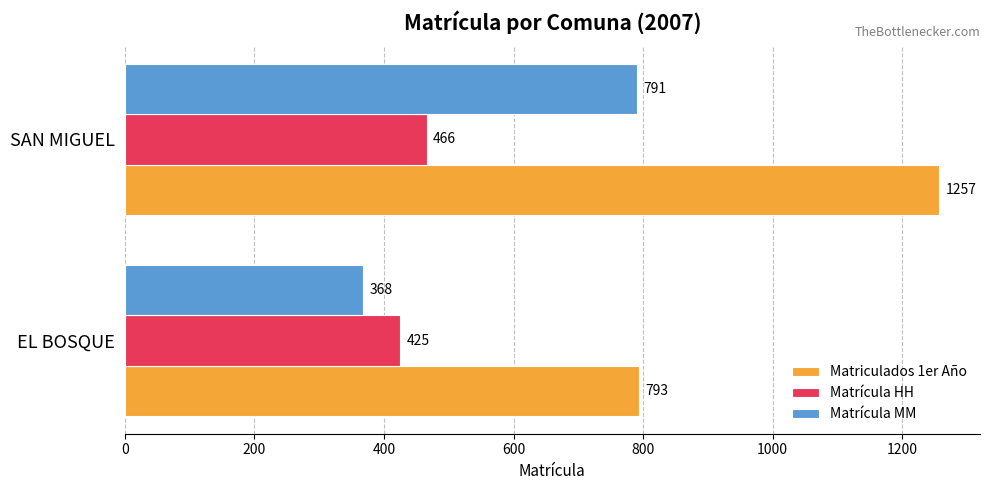

What is the greatest value displayed?

1257